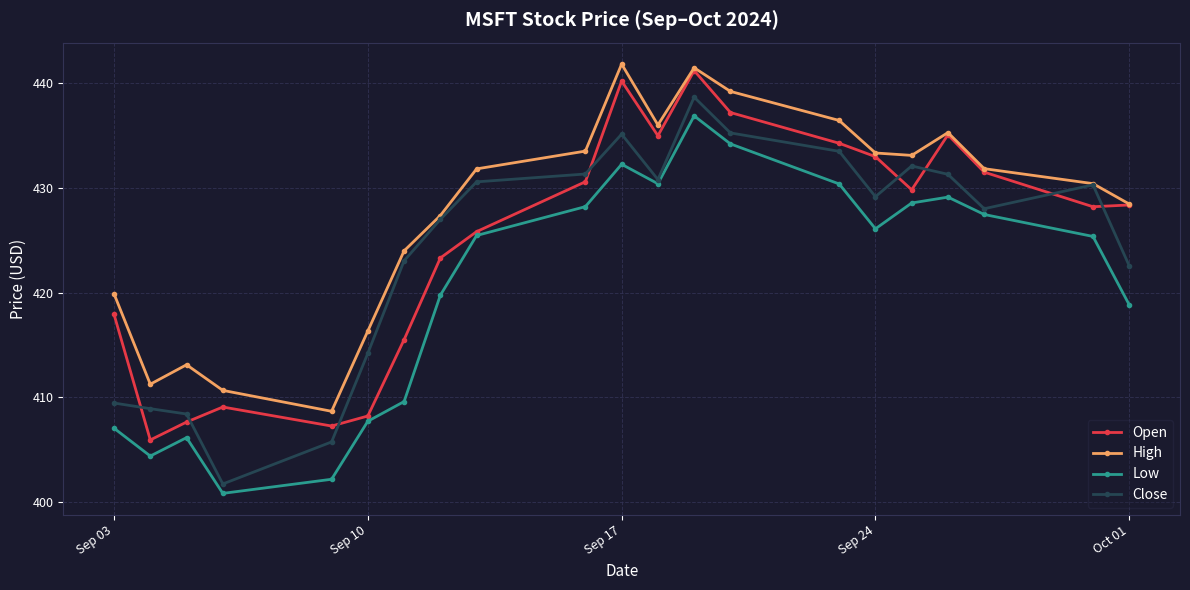

In Close, how many points are lower than both neighbors (excluding endpoints)?

4